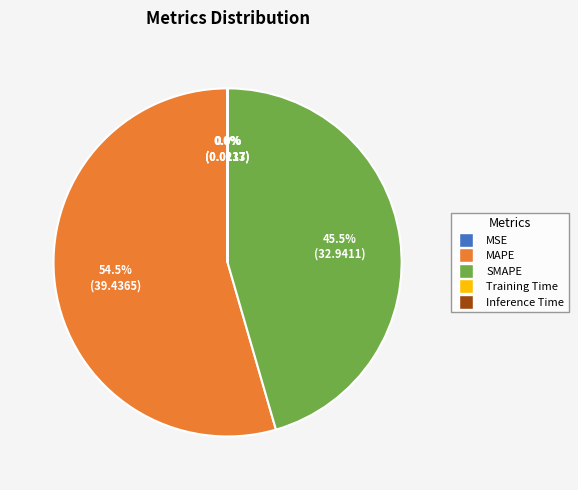

Which slice is the largest?

MAPE